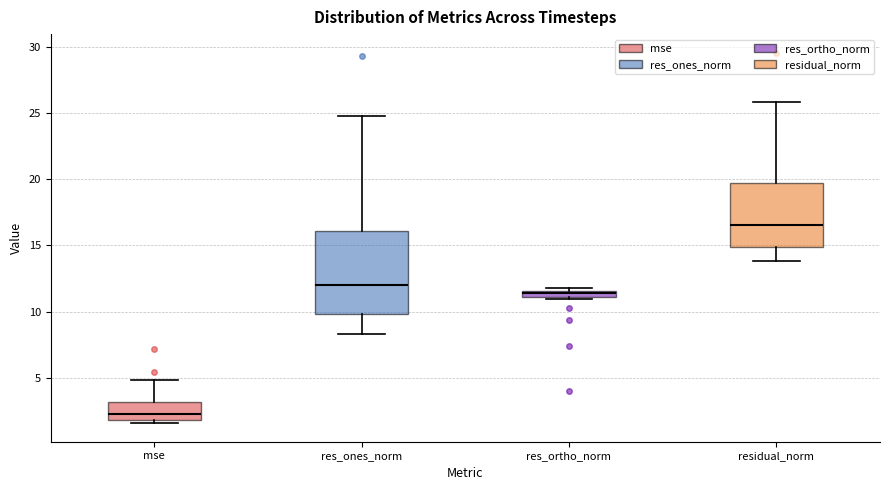

Where does the median line of the box for residual_norm sit on the y-axis? The values are not printed on the chart, so give them approximately, as read against the axis.

16.5